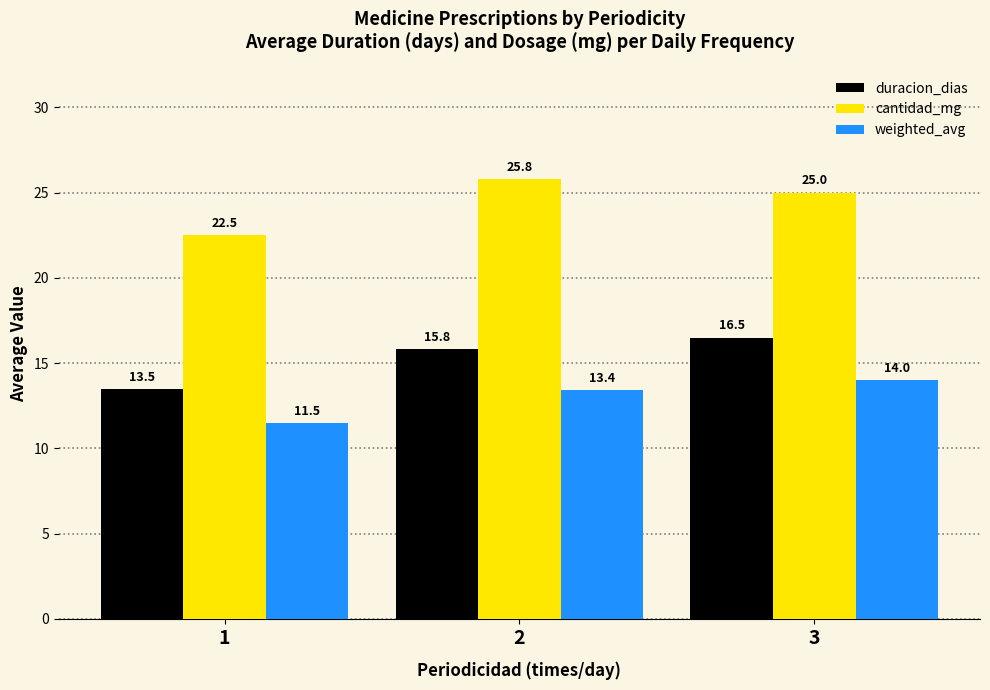

What is the difference between the second highest and minimum values in the cantidad_mg series?

2.5